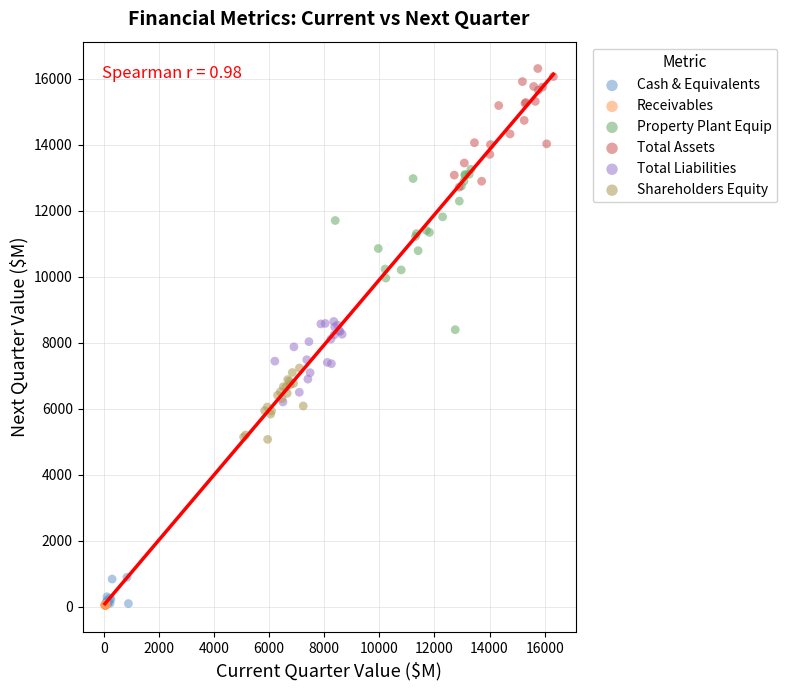

What are all the series names shown in the legend?

Cash & Equivalents, Receivables, Property Plant Equip, Total Assets, Total Liabilities, Shareholders Equity